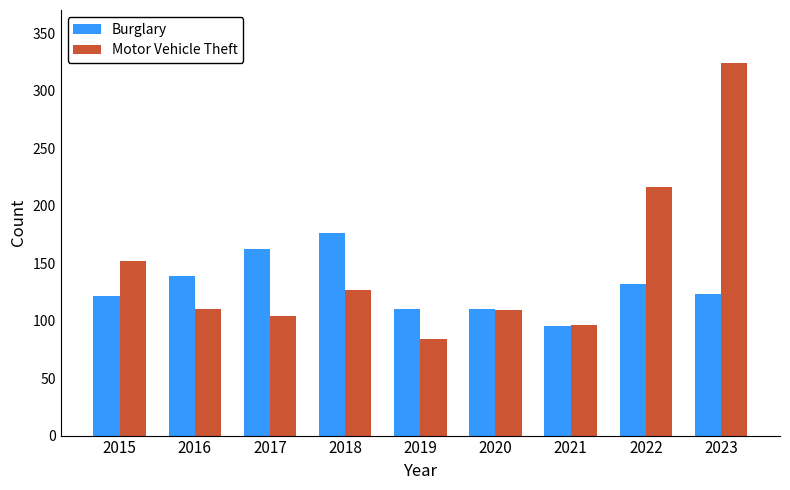

Which category has the highest value in the Burglary series?

2018